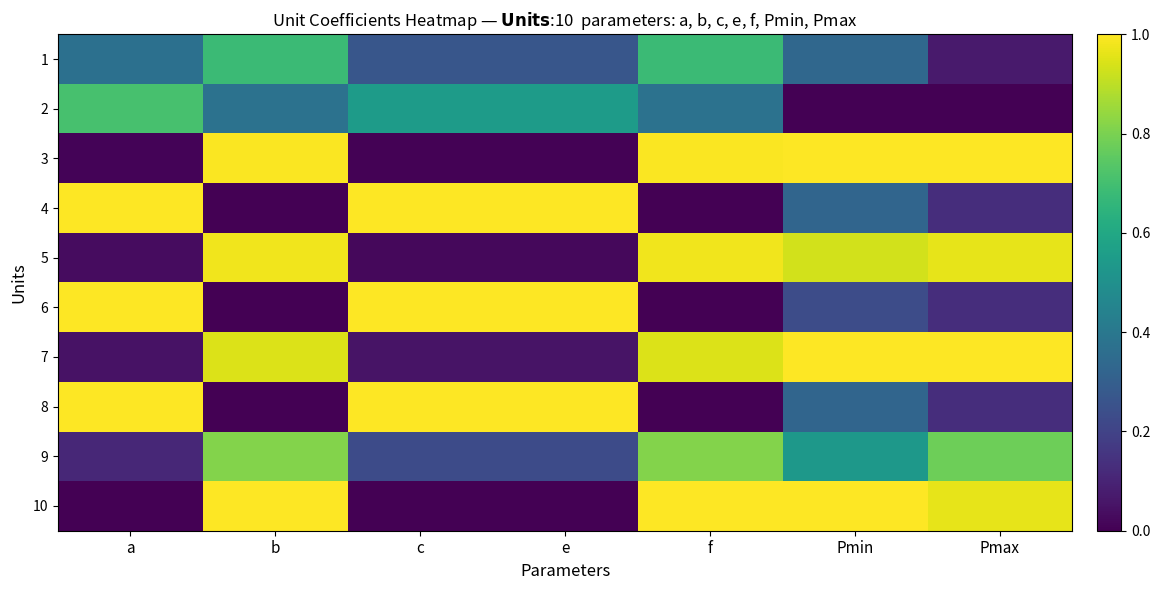

What is the difference between the highest and lowest values at e?

1.0